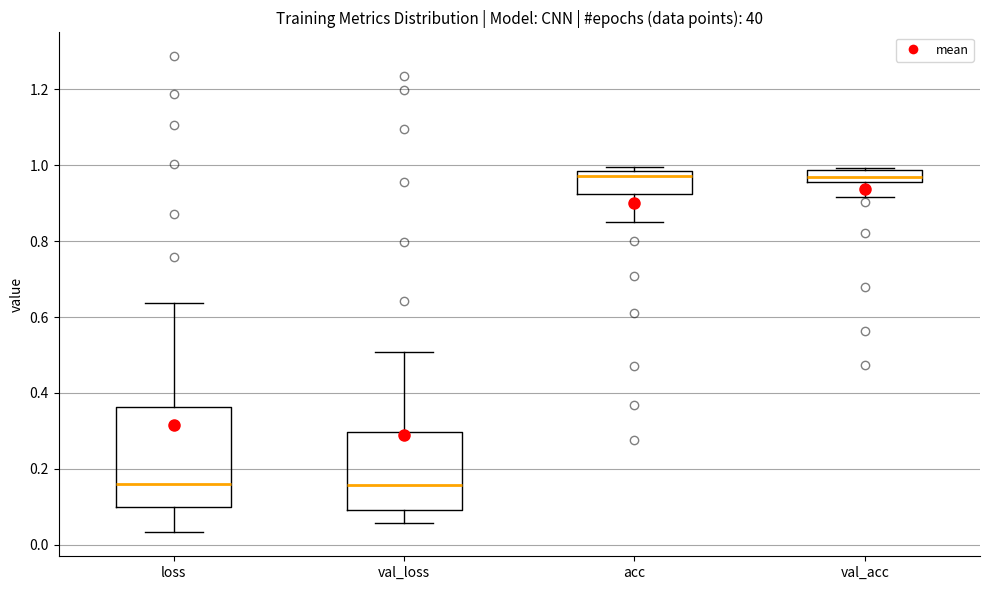

Comparing the boxes themselves (not the whiskers), which one is the tallest?

loss